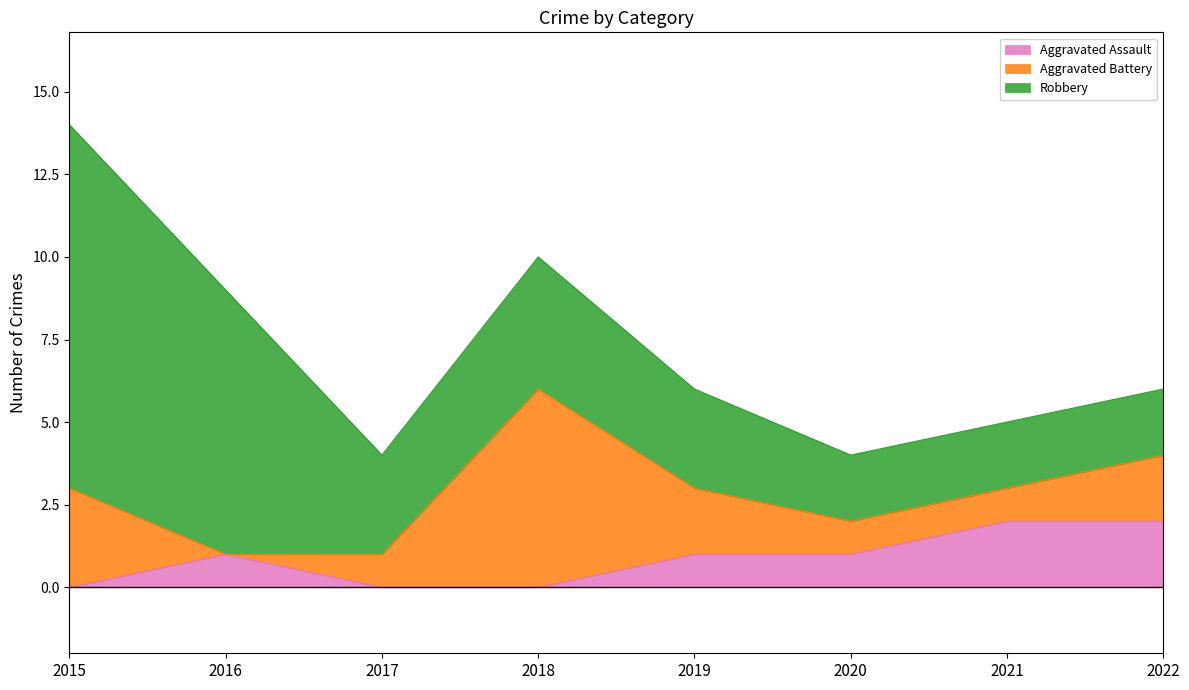

How many series are shown in this chart?

3